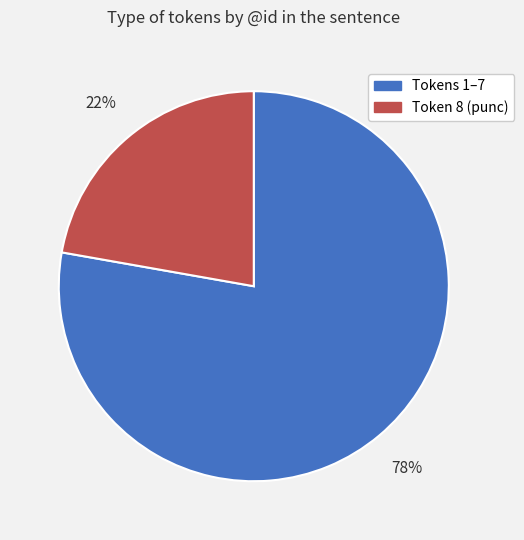

To the nearest percent, what is the average slice percentage?

50%